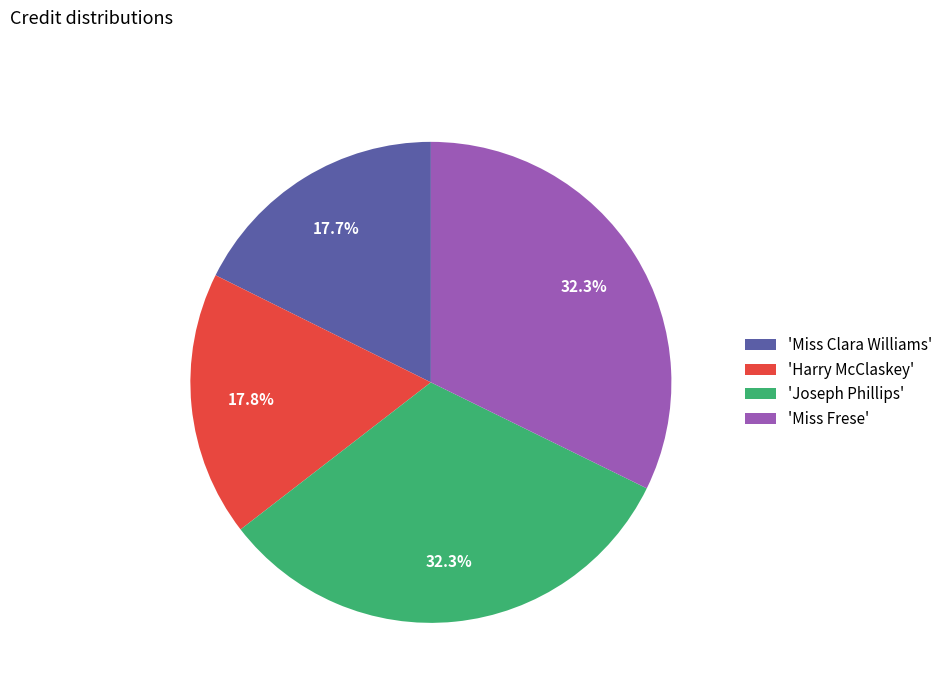

Combined, what portion of the pie is 'Harry McClaskey' and 'Miss Clara Williams'?

35.5%